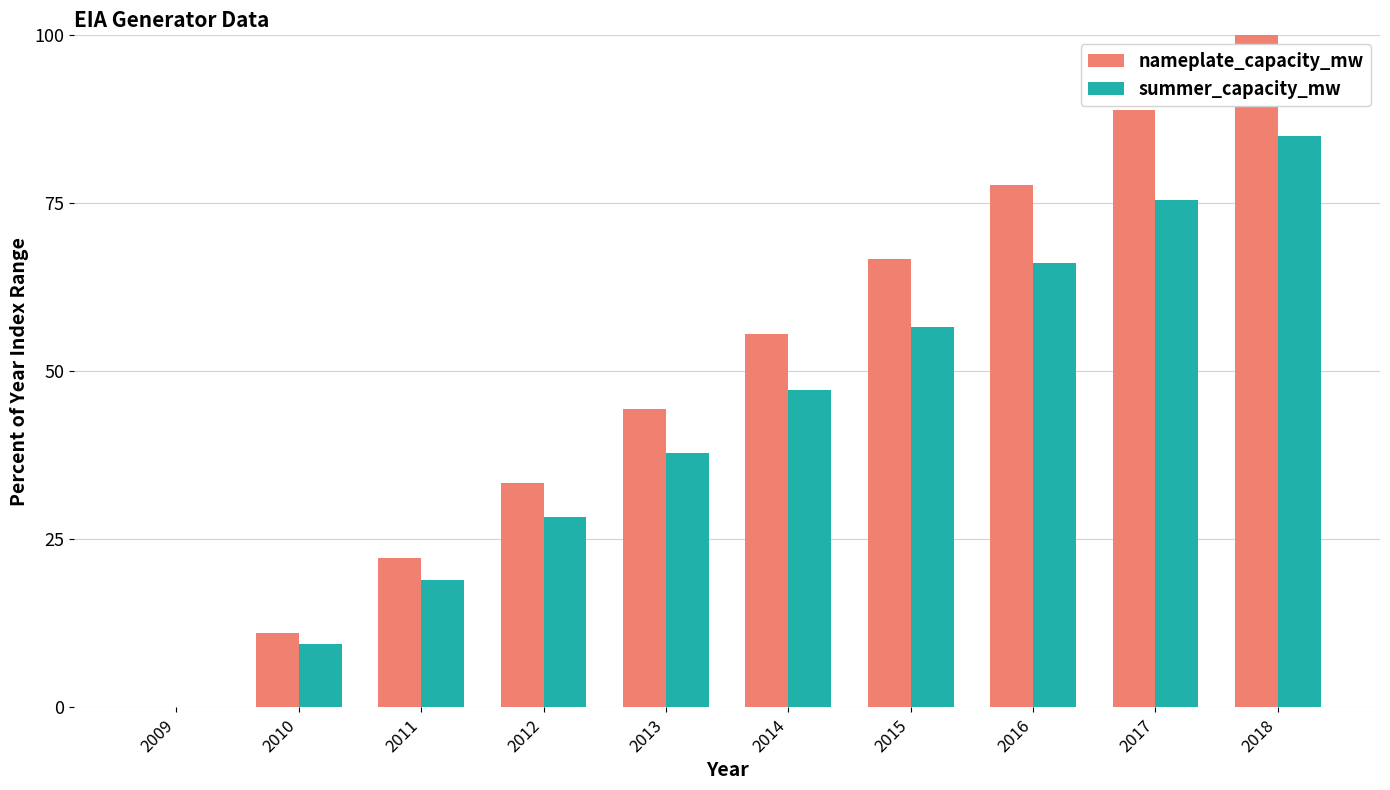

What are all the series names shown in the legend?

nameplate_capacity_mw, summer_capacity_mw